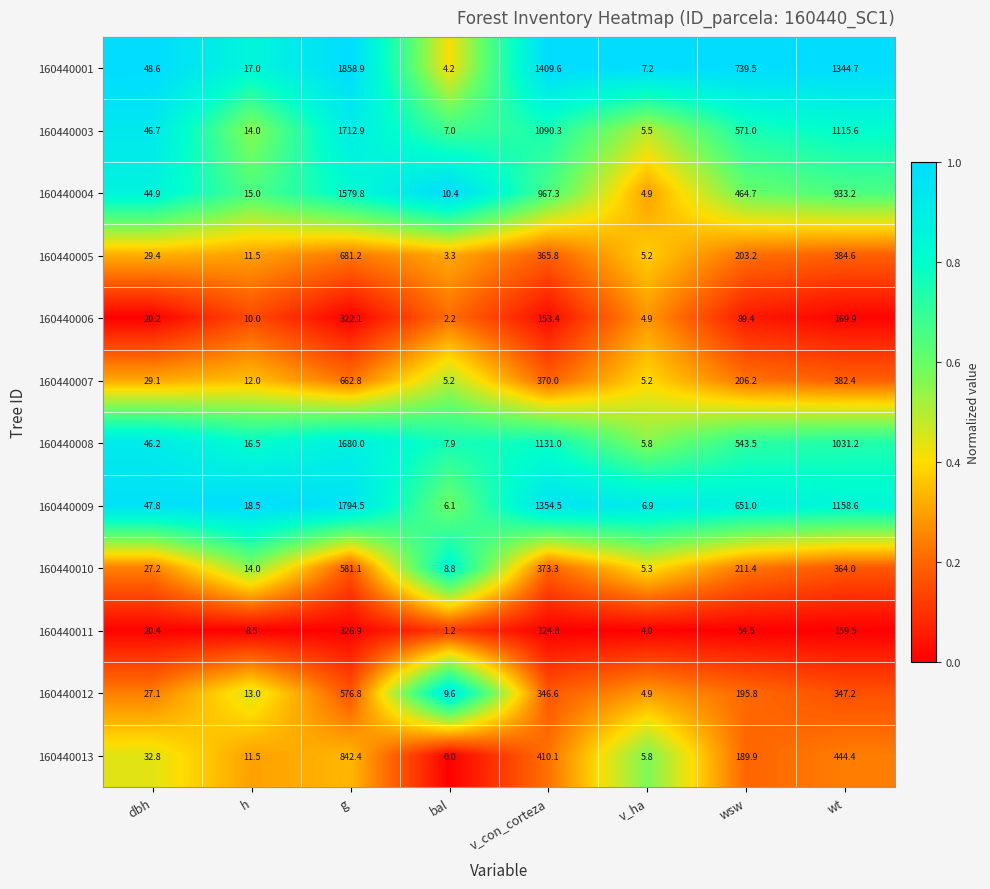

Where is 160440011 nearest to the value 164?

wt